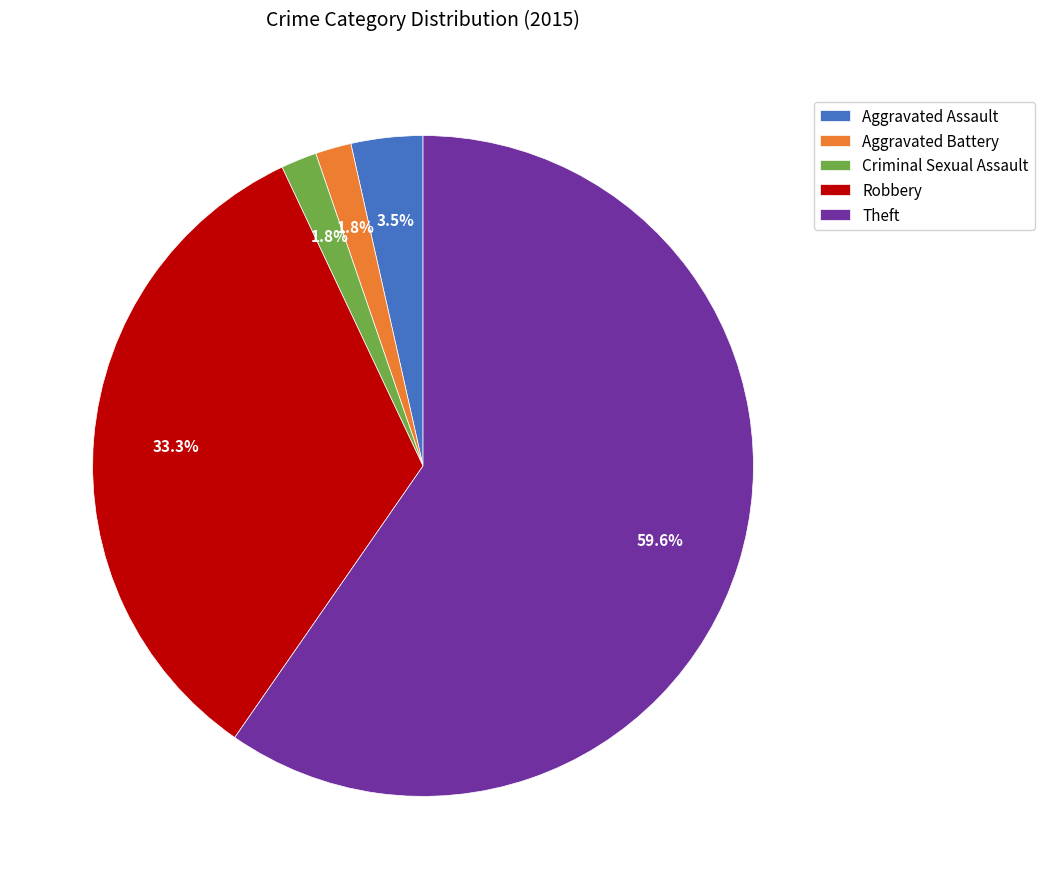

To the nearest percent, what is the difference between the Theft and Aggravated Battery slice percentages?

58%